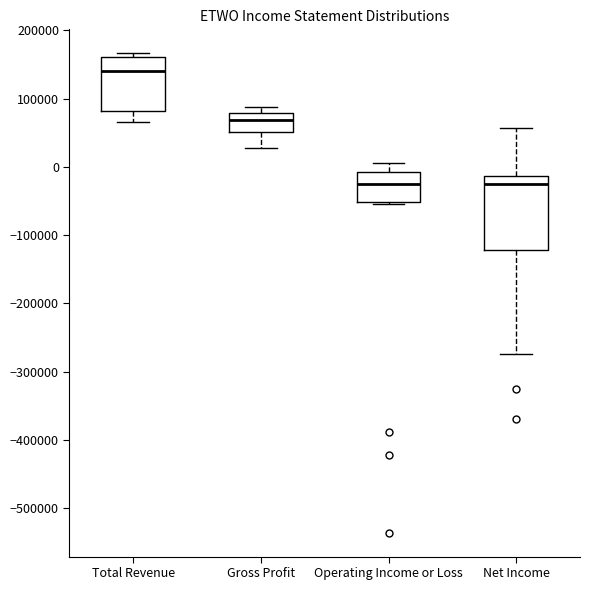

Which box's median line is the highest?

Total Revenue